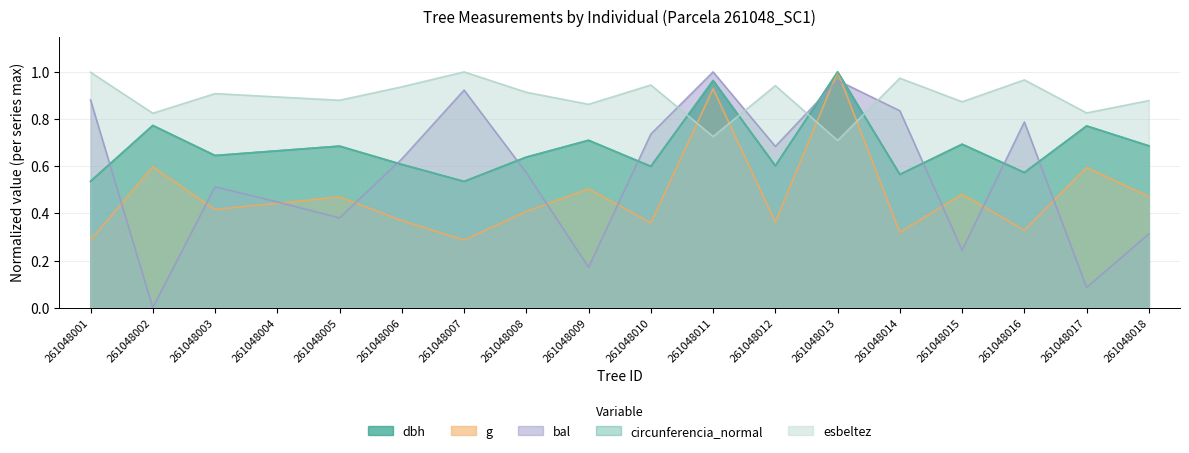

Which series ends up on top after the final intersection of bal and g?

g